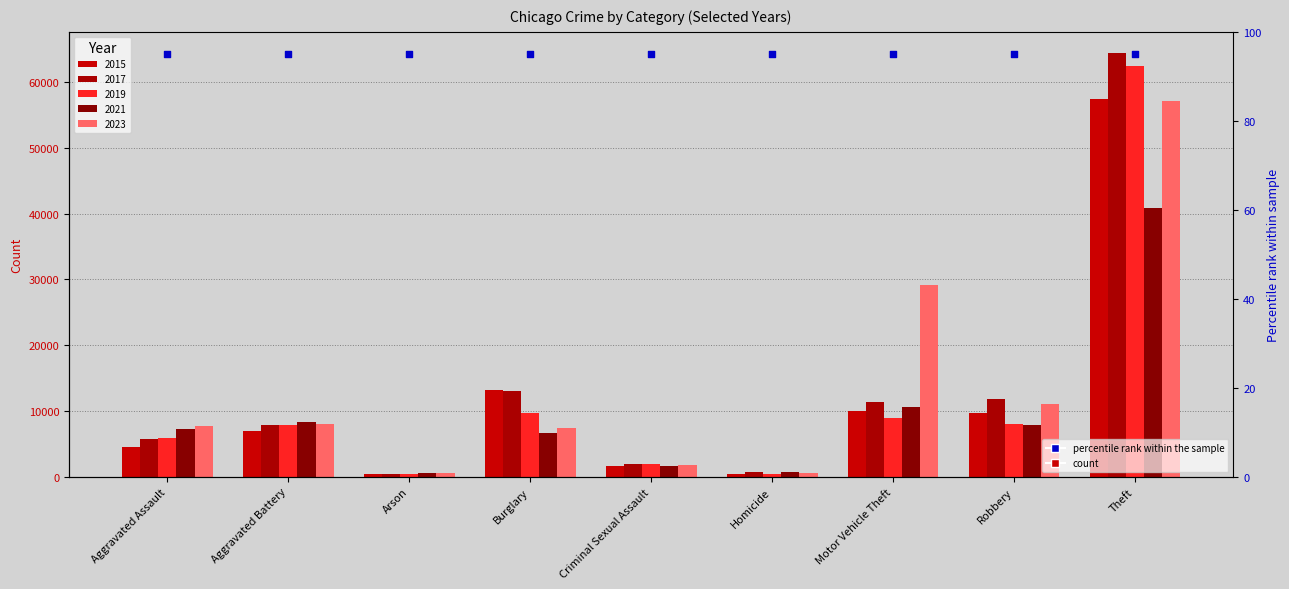

Which series has the largest Y range (max minus min)?

2017